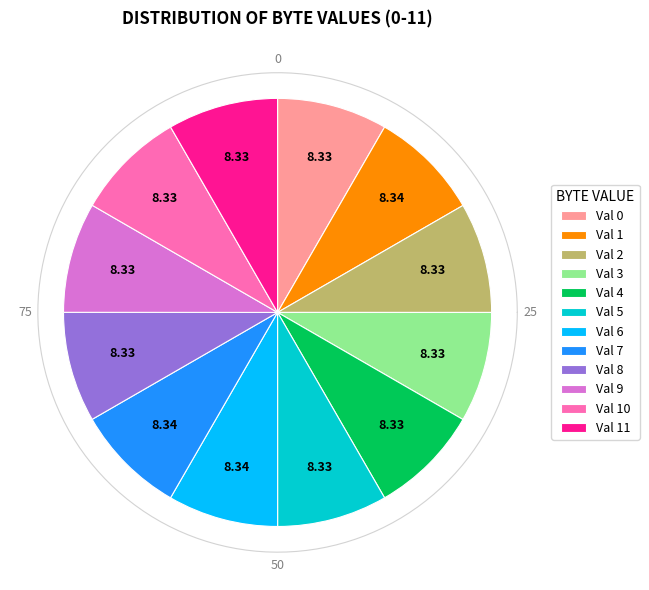

How many slices are in this pie chart?

12